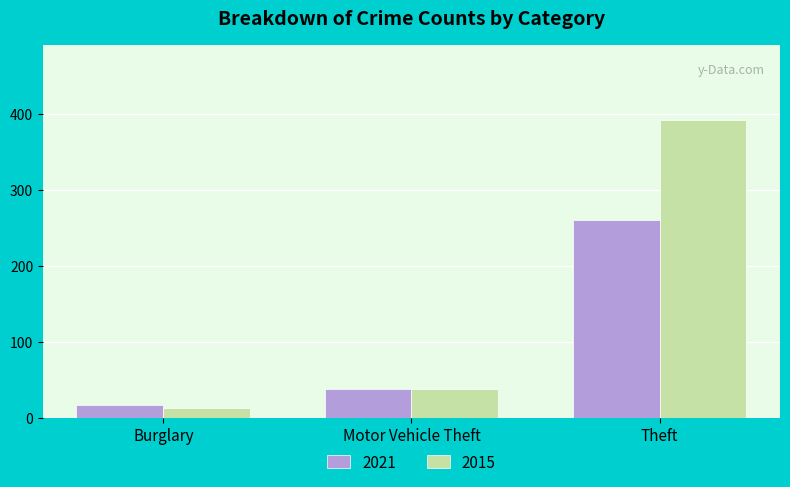

At which category is the sum across all series the highest?

Theft